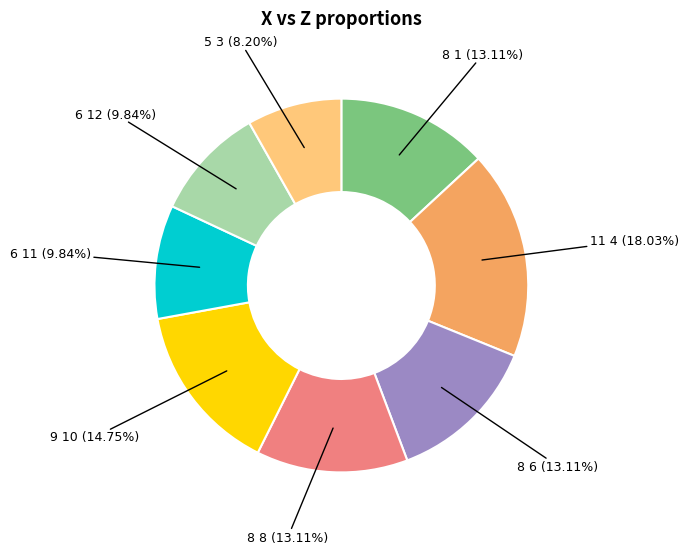

How many segments does this pie chart have?

8